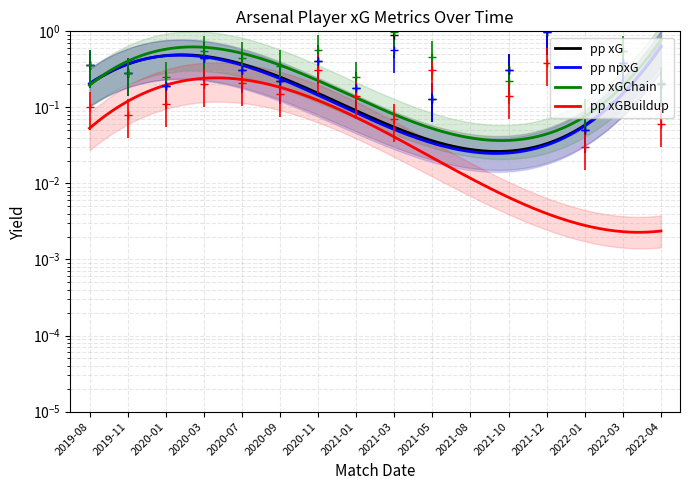

How many interior local peaks does the npxG series have?

5